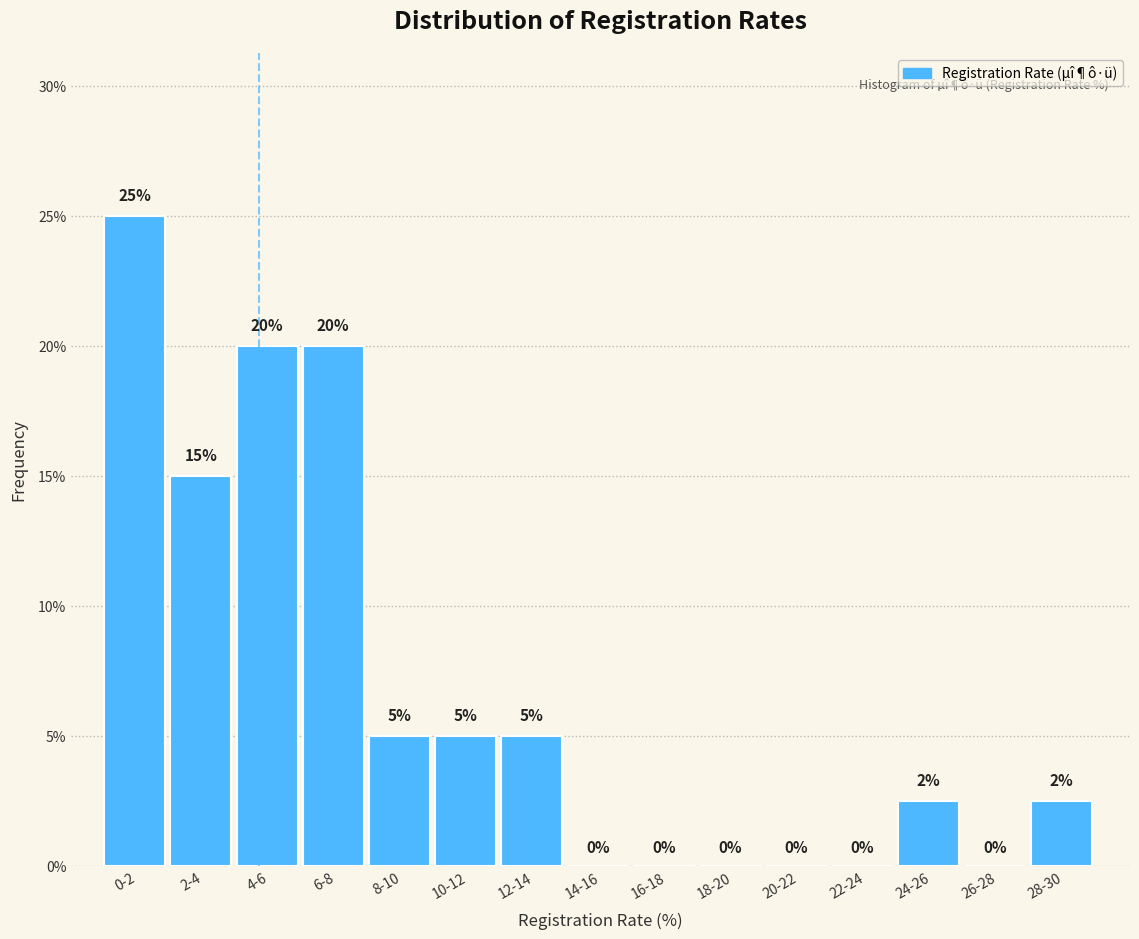

Between 12-14 and 0-2, which is larger?

0-2